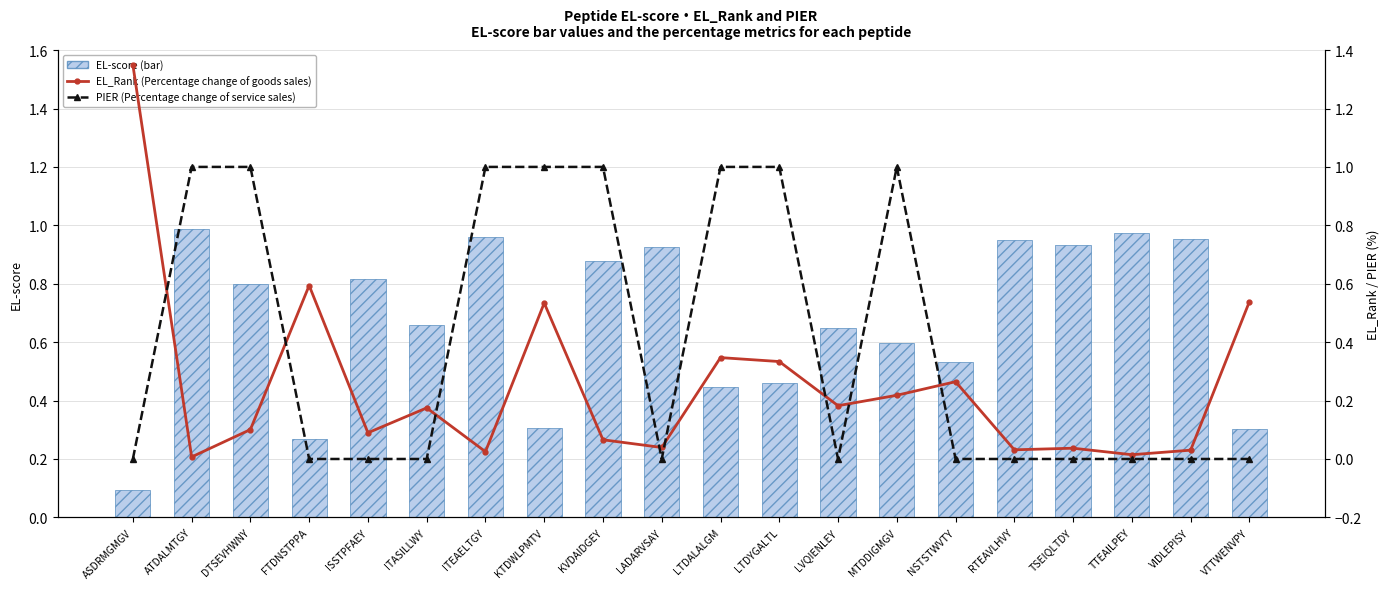

List the series in order of their overall mean, lowest first.

EL_Rank (Percentage change of goods sales), PIER (Percentage change of service sales), EL-score